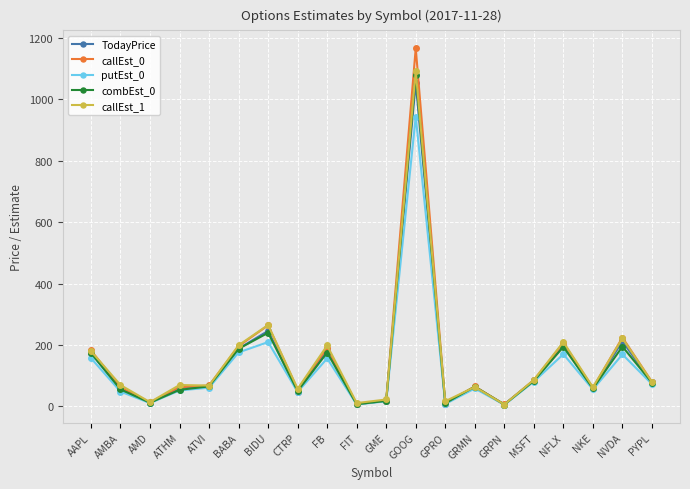

What is the smallest value displayed?

5.0